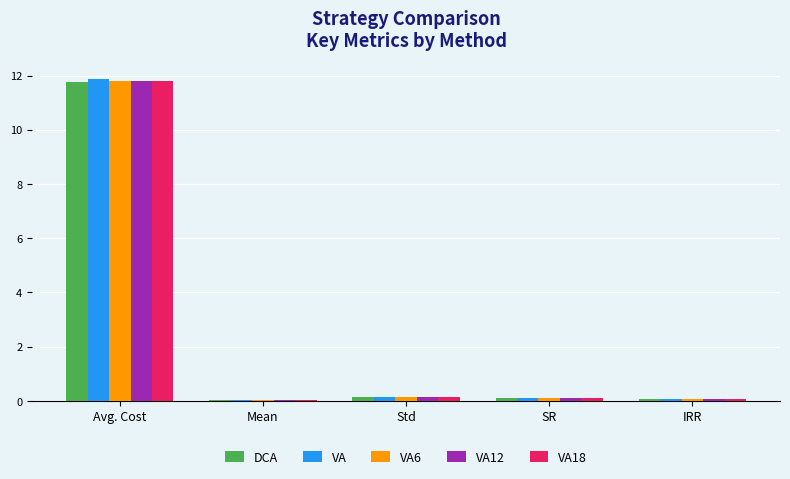

What is the sum of all VA12 values?

12.2